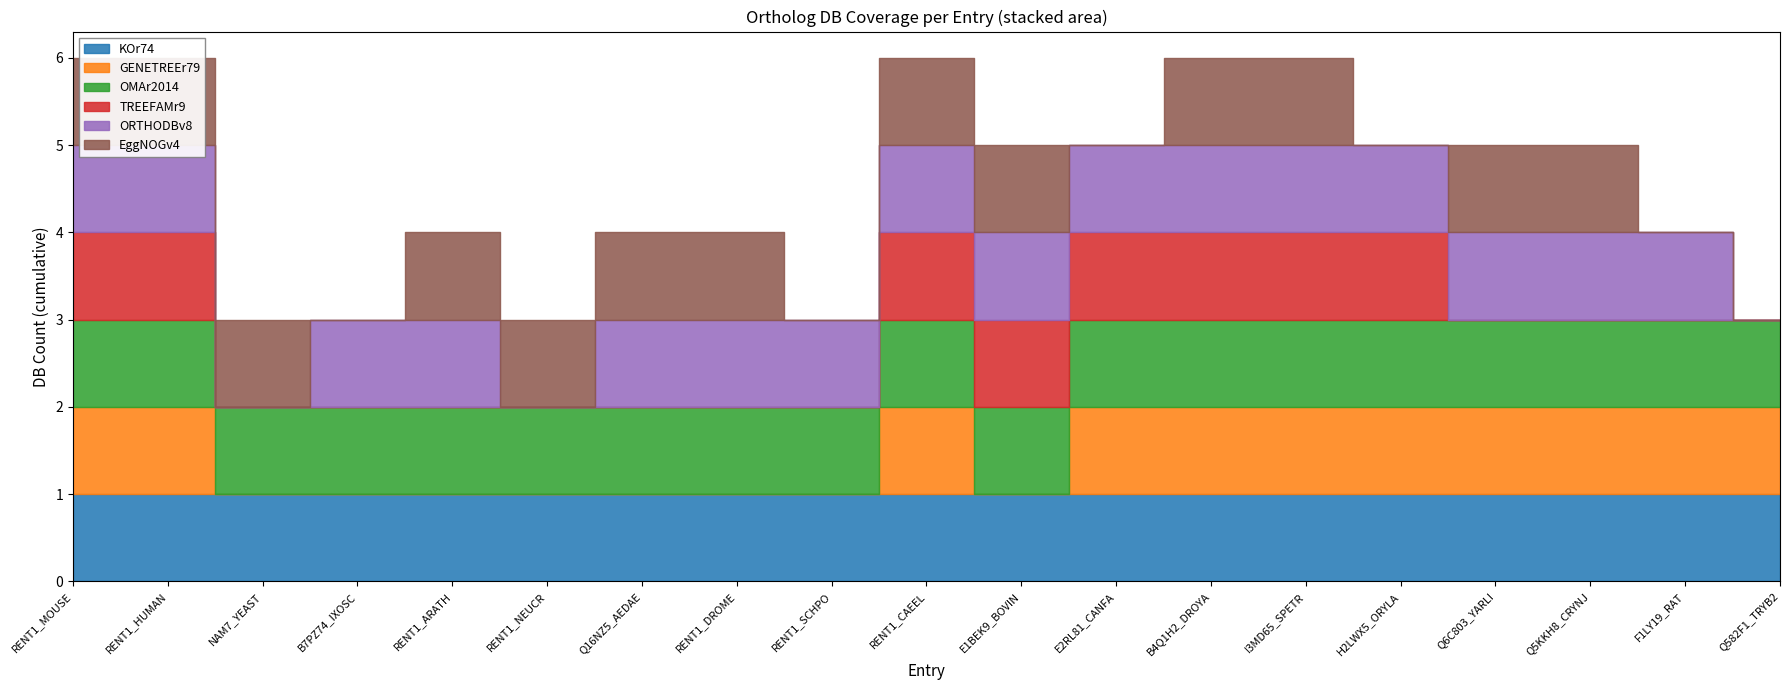

Is it true that EggNOGv4 equals 1 at E1BEK9_BOVIN?

True